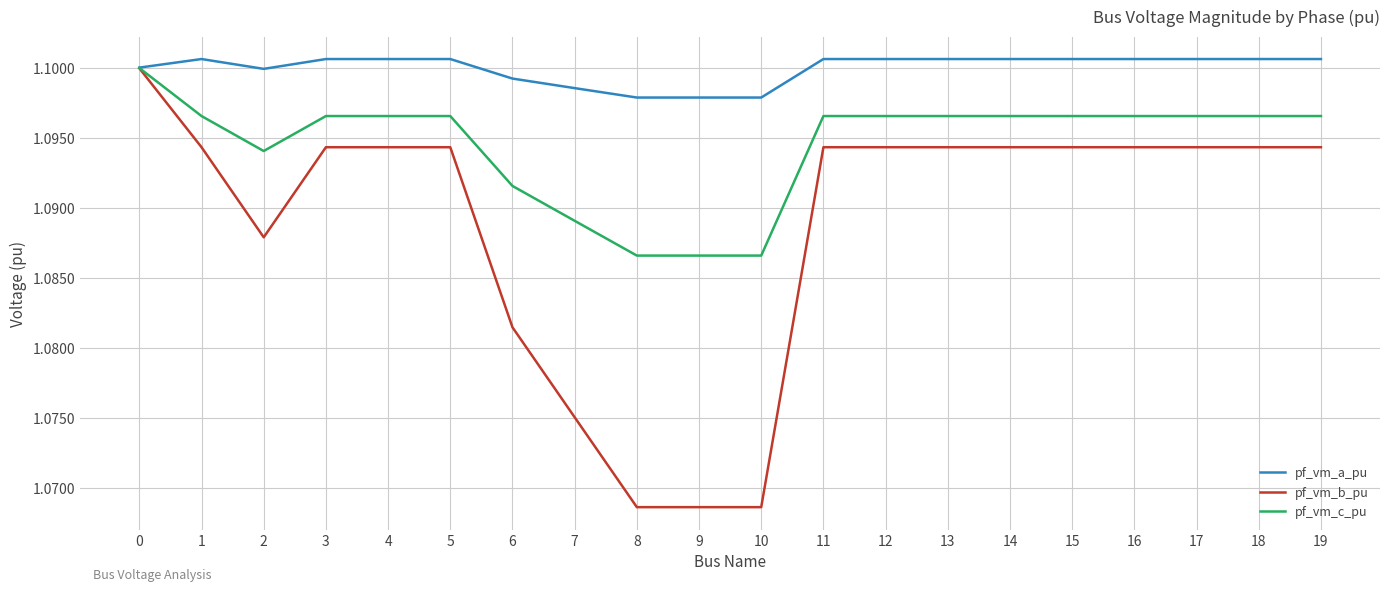

How many lines are shown in the chart?

3